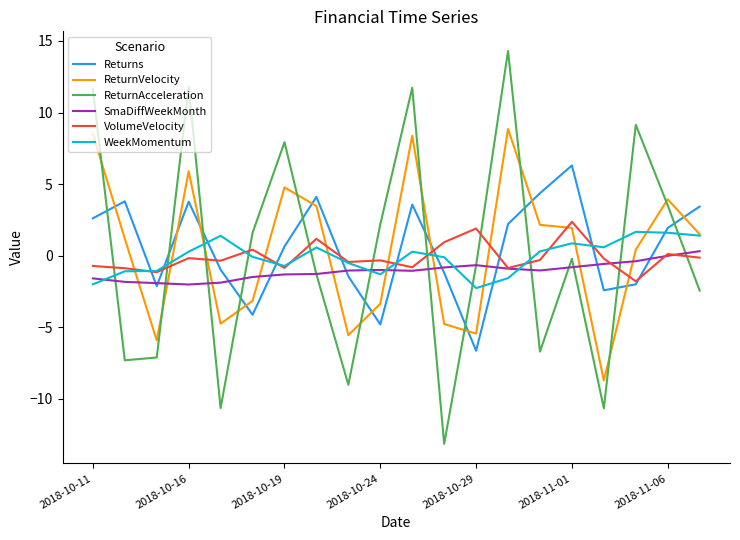

Which series has the largest range (max minus min)?

ReturnAcceleration